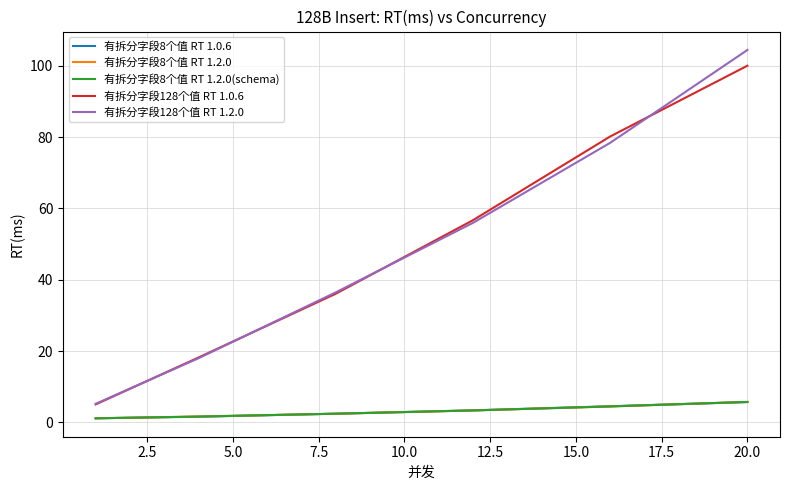

Does the chart have visible grid lines?

Yes